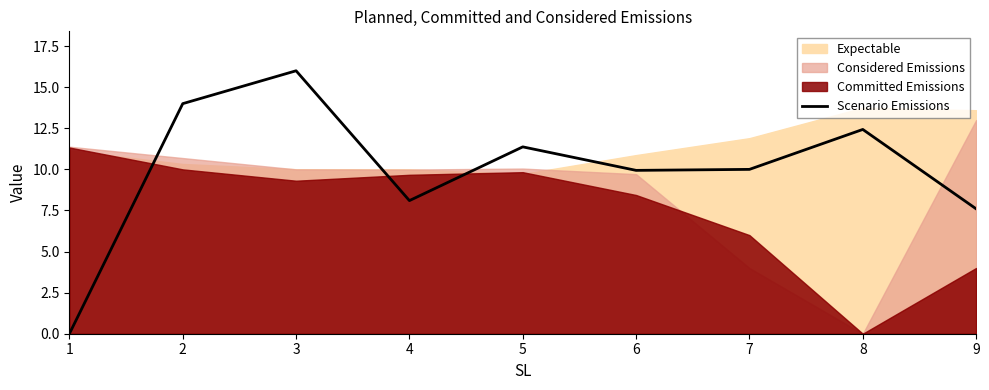

What is the sum of all values?

89.4